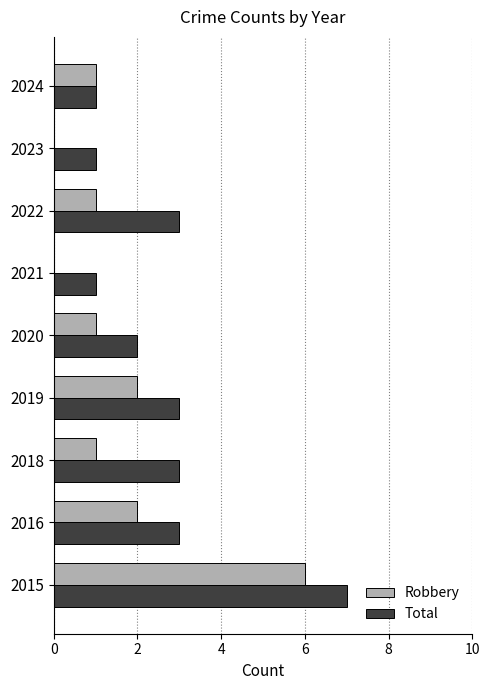

What is the approximate value of Robbery at 2015?

6